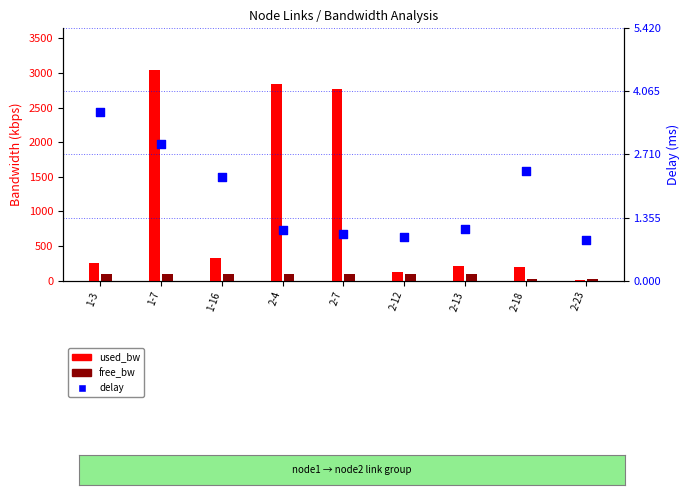

At how many categories does at least one series exceed 1109?

3